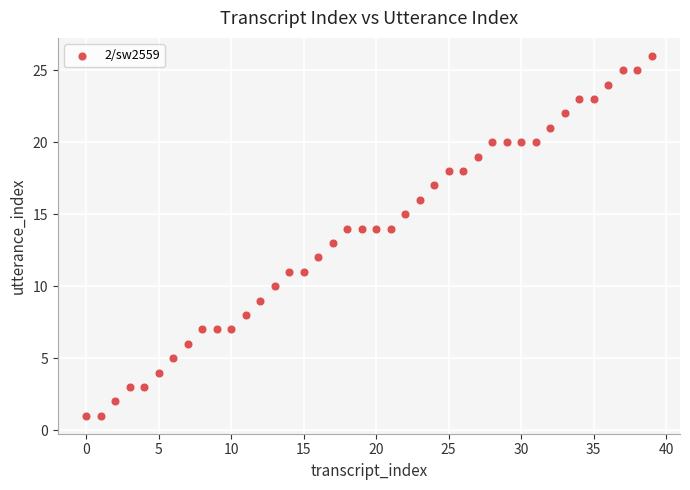

What is the range of Y values (max minus min)?

25